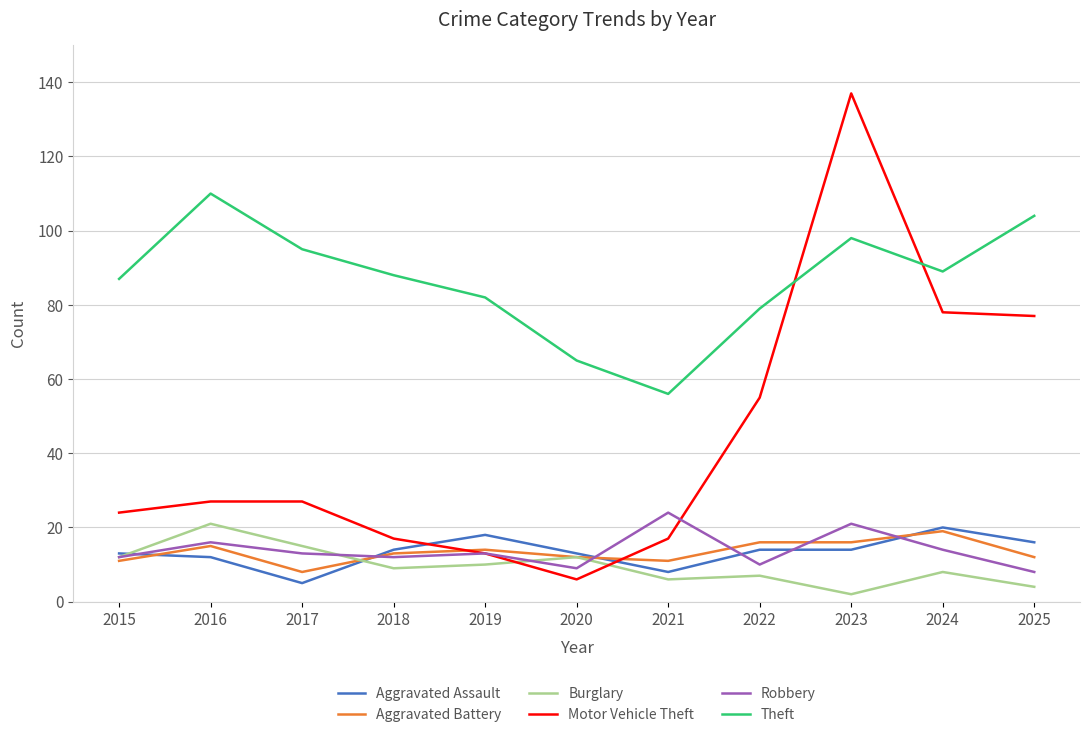

What is the average value of the Aggravated Assault series?

13